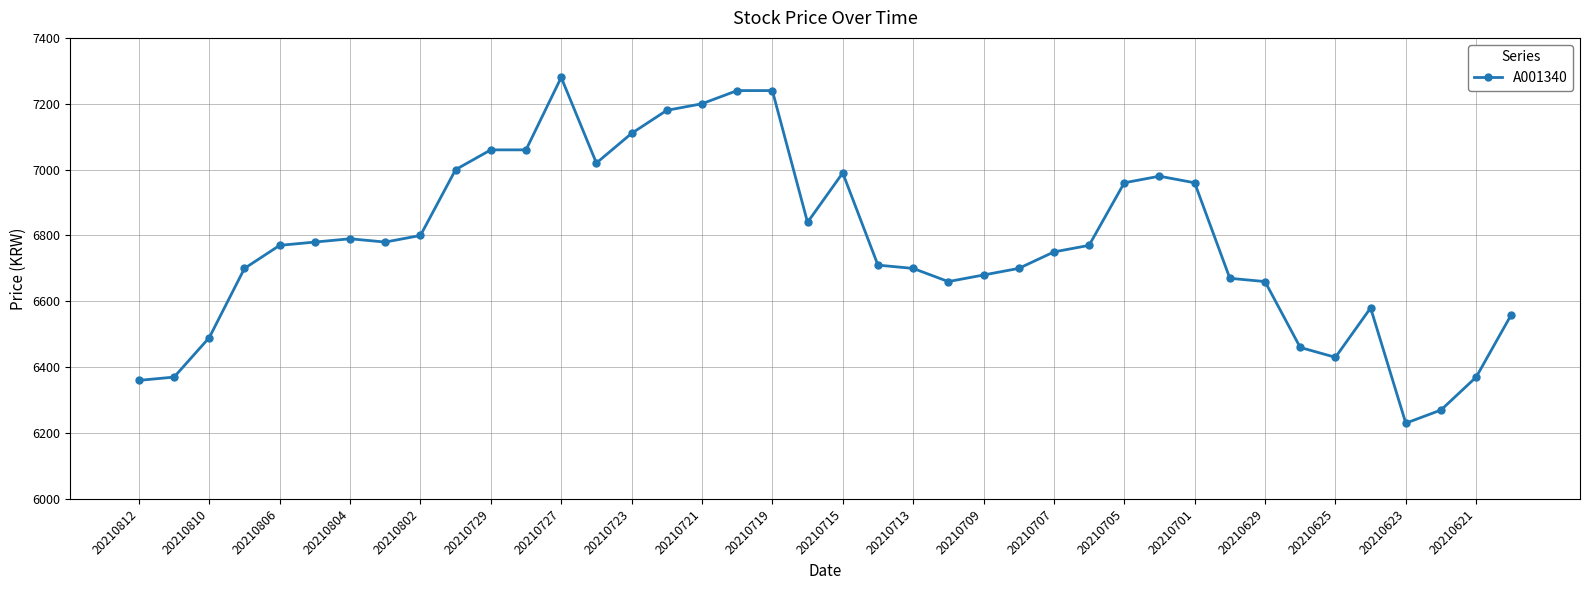

Reading left to right, extract all data points from this chart.

6360	6370	6490	6700	6770	6780	6790	6780	6800	7000	7060	7060	7280	7020	7110	7180	7200	7240	7240	6840	6990	6710	6700	6660	6680	6700	6750	6770	6960	6980	6960	6670	6660	6460	6430	6580	6230	6270	6370	6560